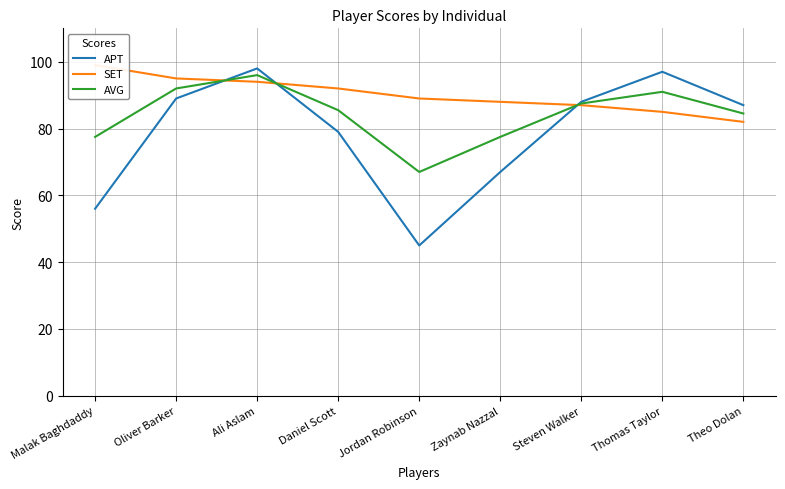

How many intersections are there between AVG and APT?

3